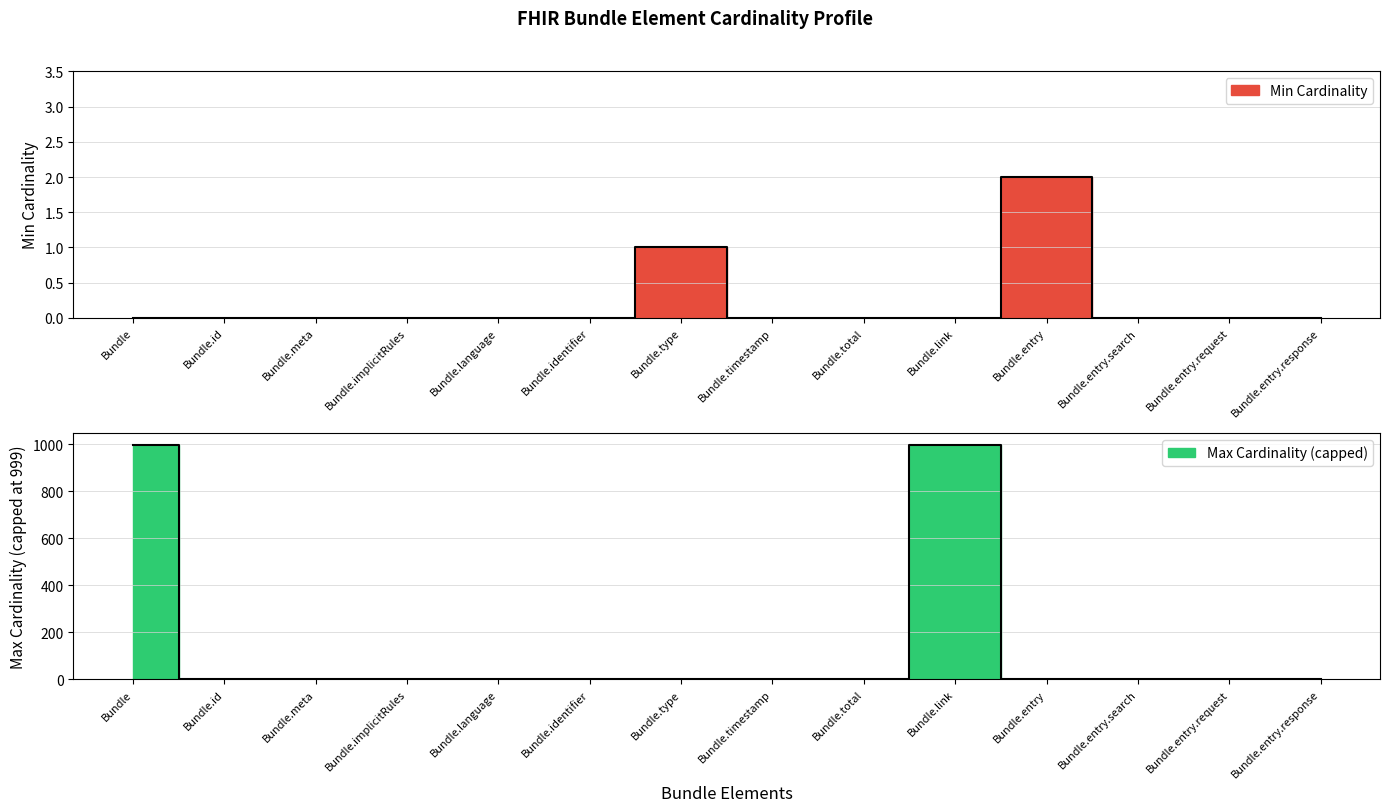

Is the value of Max Cardinality (capped) at Bundle.meta greater than the value of Min Cardinality at Bundle.id?

Yes